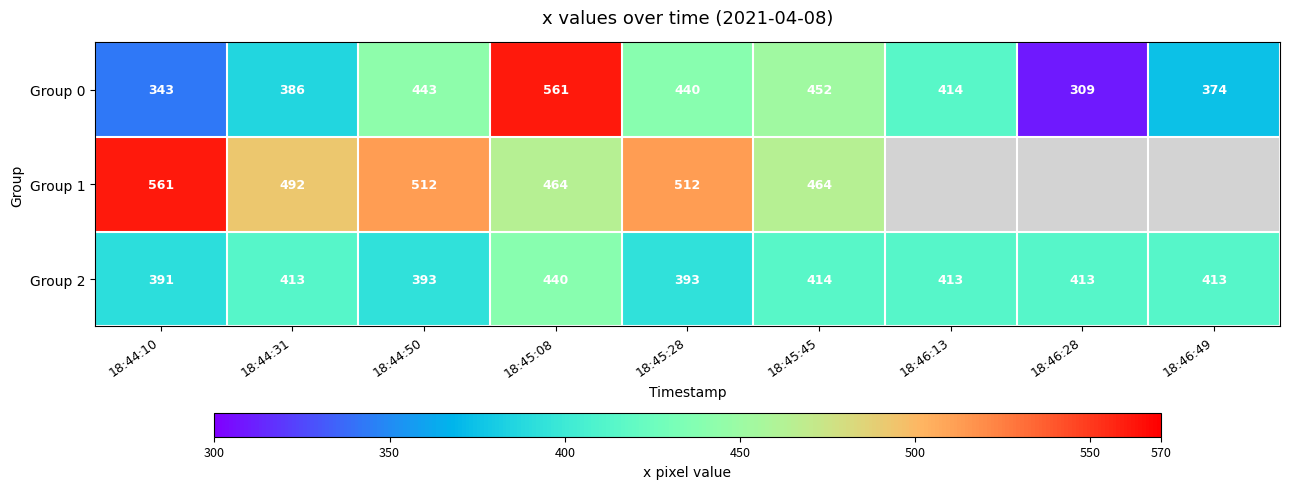

What is the difference between the second highest and second lowest values in the Group 2 series?

21